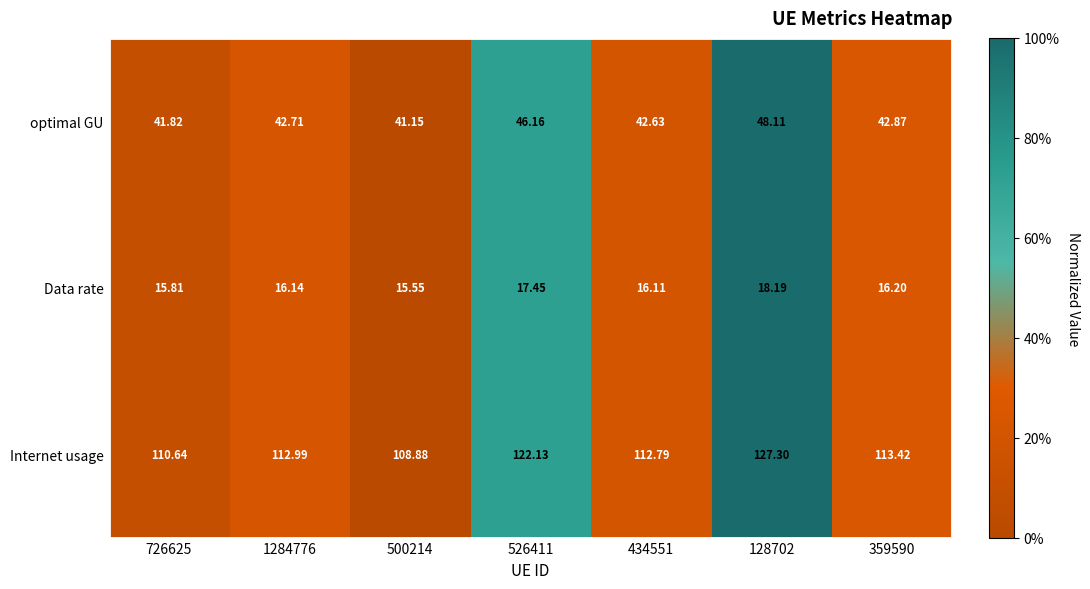

Which series has the largest range (max minus min)?

Internet usage